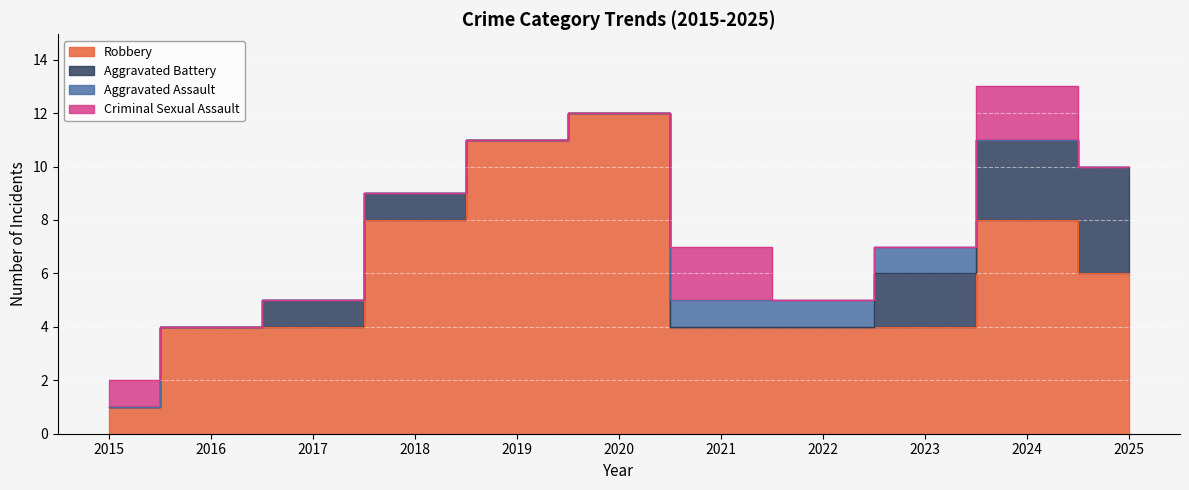

Read the Aggravated Assault value at 2022.

1